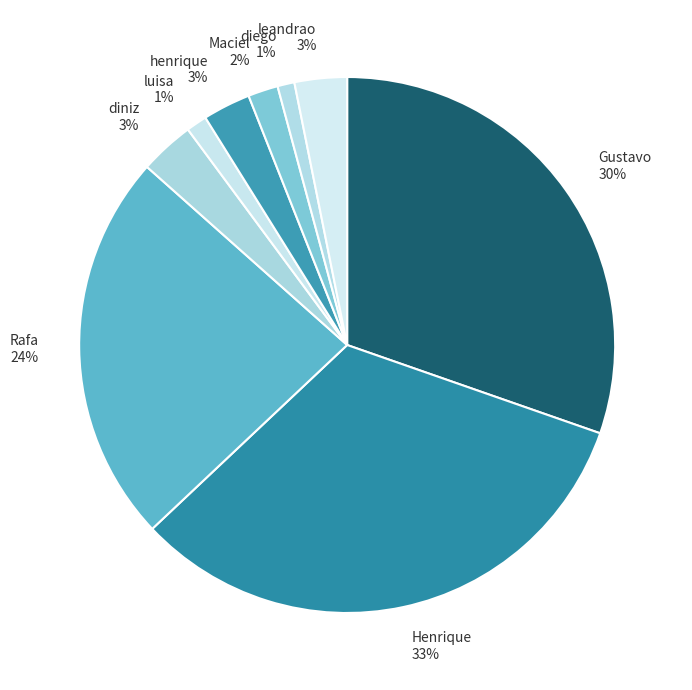

The Rafa slice represents 24% of the pie. True or false?

True